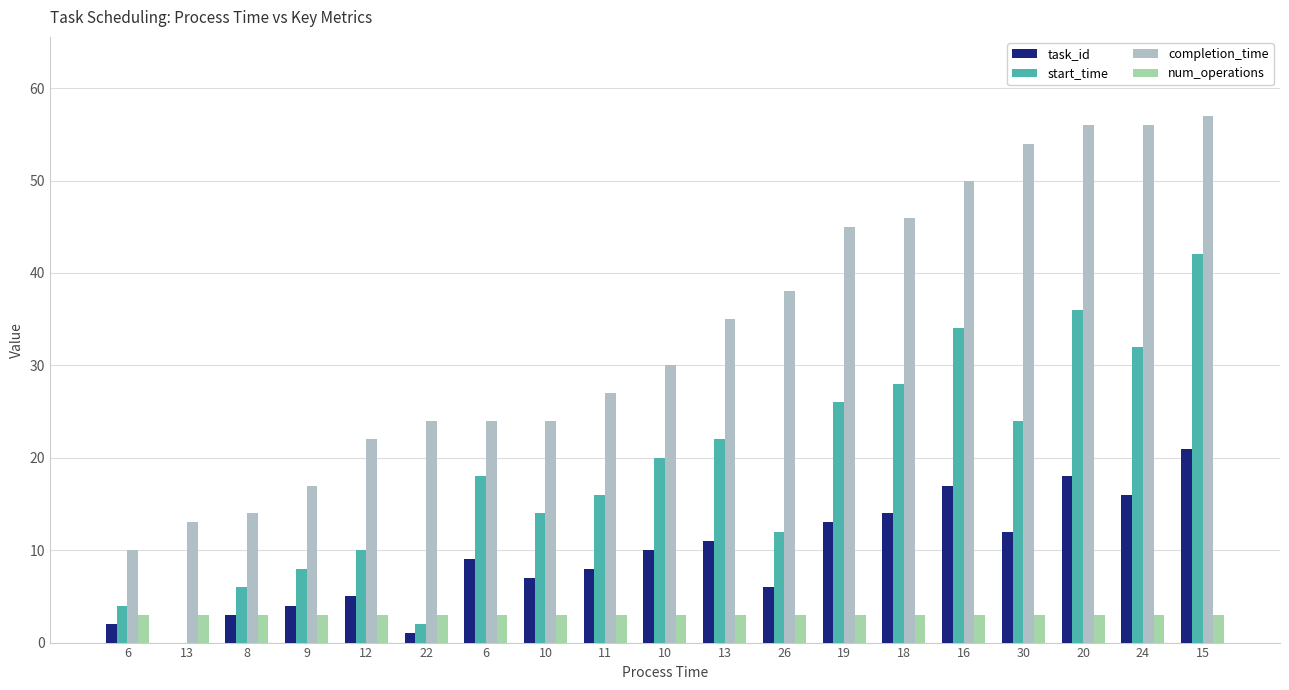

What are all the series names shown in the legend?

task_id, start_time, completion_time, num_operations